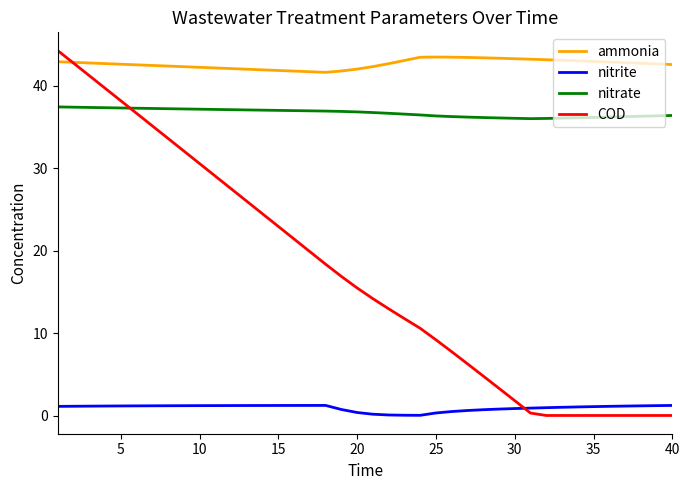

Does the chart have visible grid lines?

No